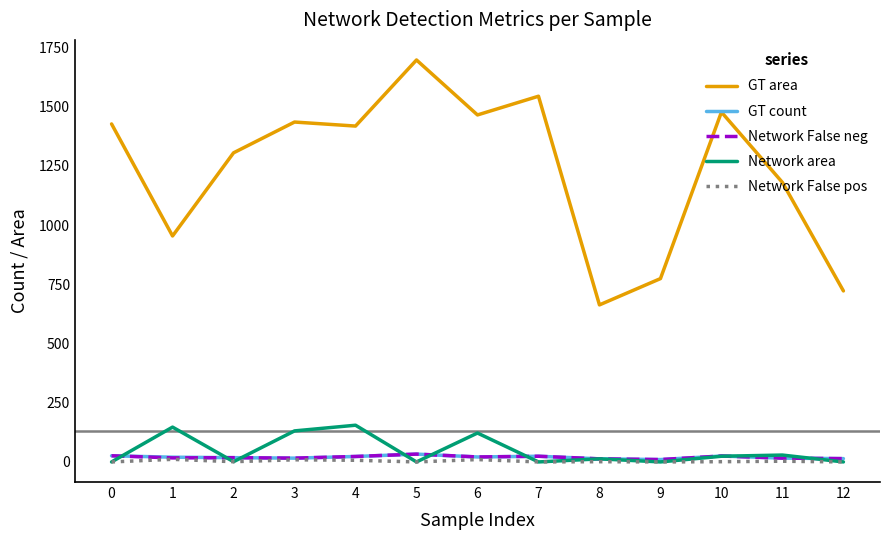

At which category is the sum across all series the highest?

5